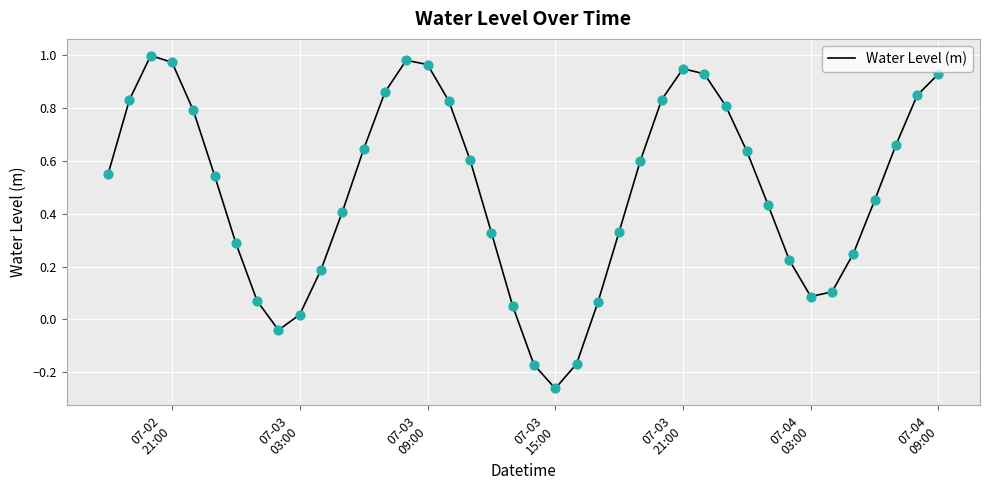

What is the difference between the maximum and minimum values?

1.3